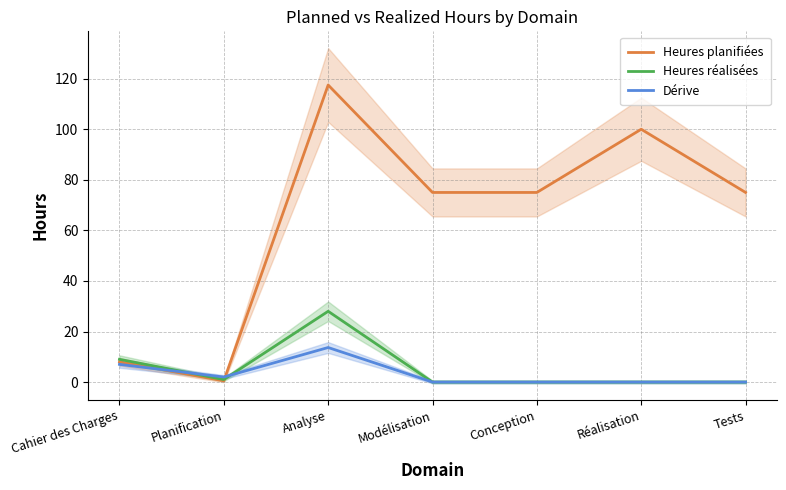

At Conception, list the series in order from smallest to largest.

Heures réalisées, Dérive, Heures planifiées